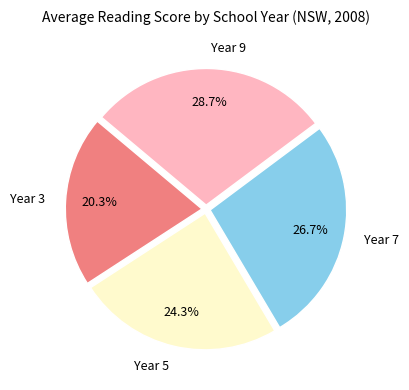

To the nearest percent, what is the difference between the Year 5 and Year 3 slice percentages?

4%